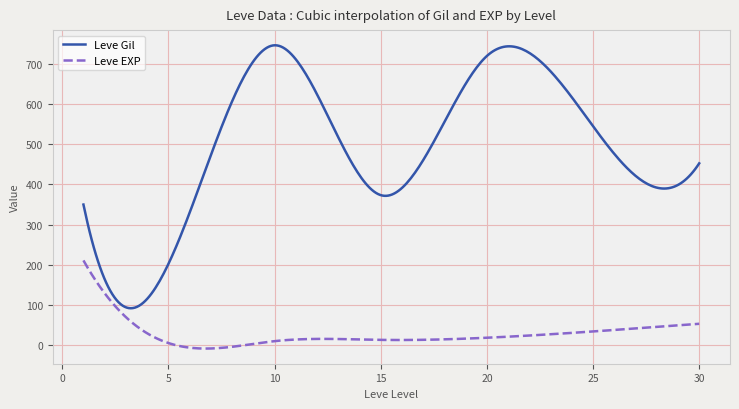

Which series has the largest range (max minus min)?

Leve Gil